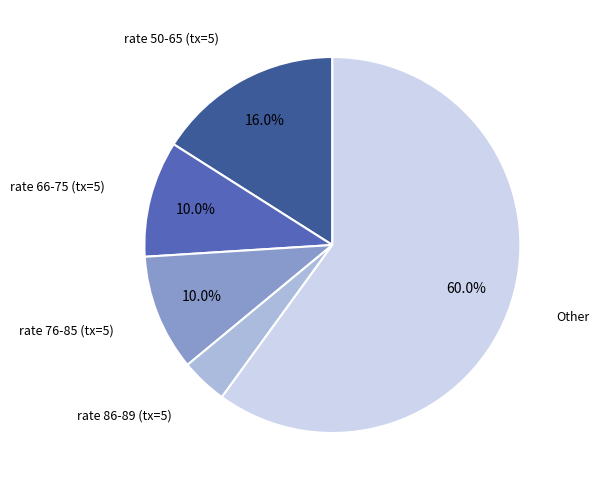

Is there any slice that represents more than half of the pie?

Yes